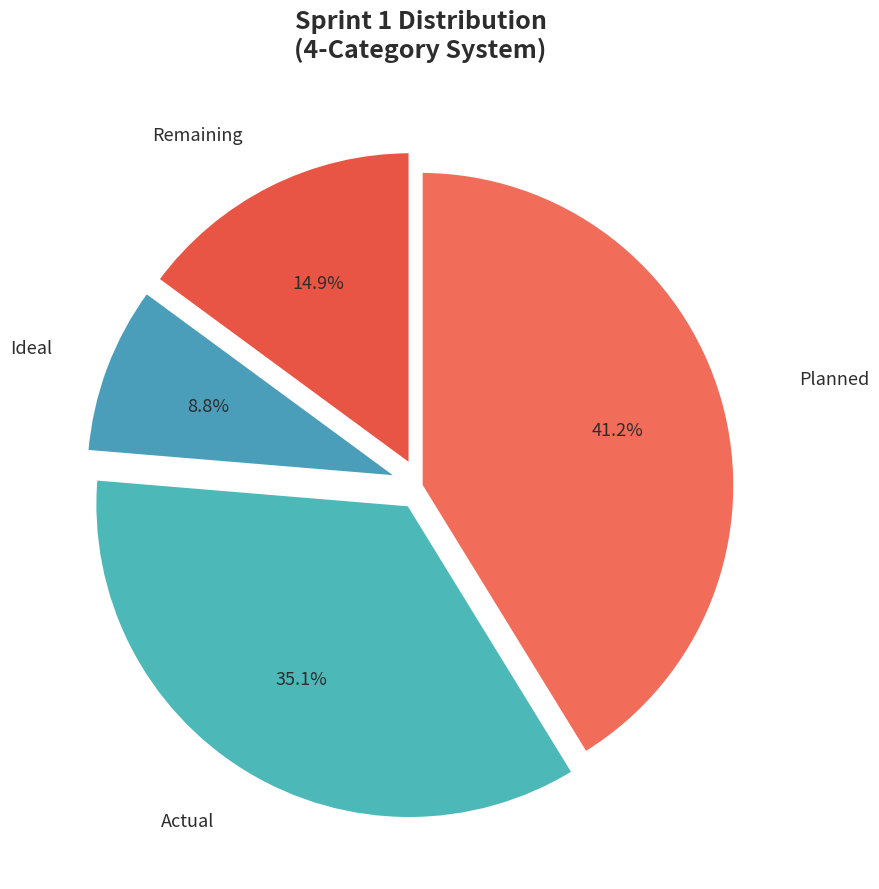

How many segments does this pie chart have?

4